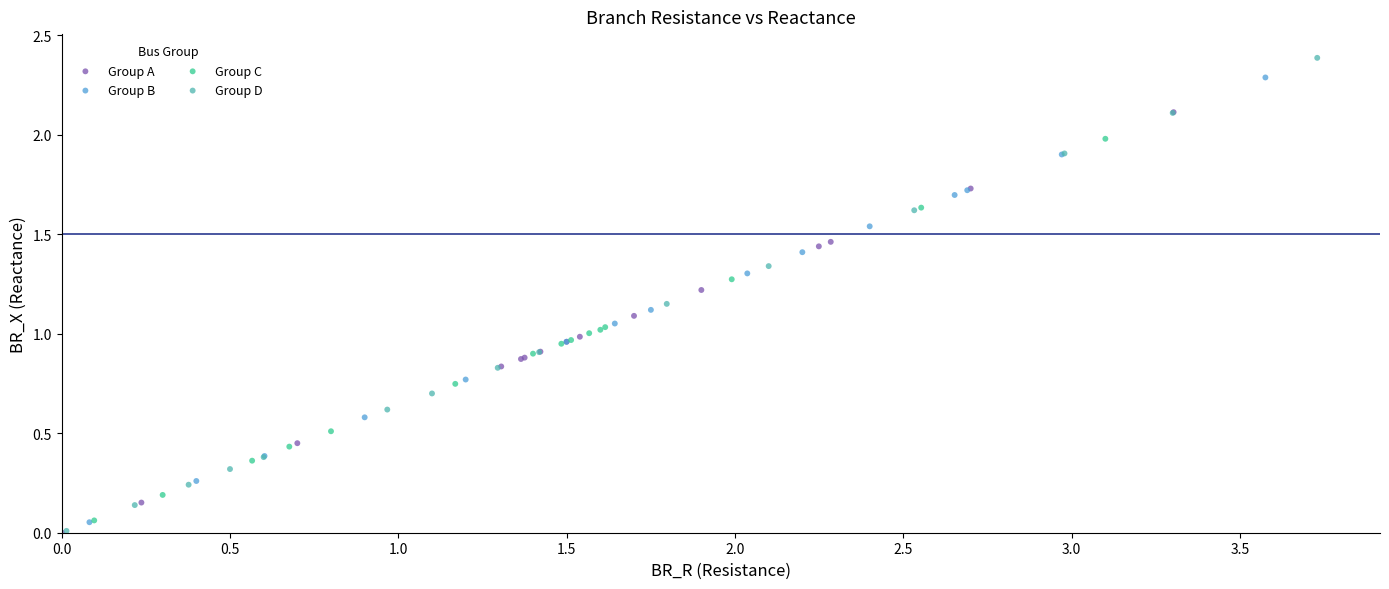

Which series has the widest spread of Y values?

Group D